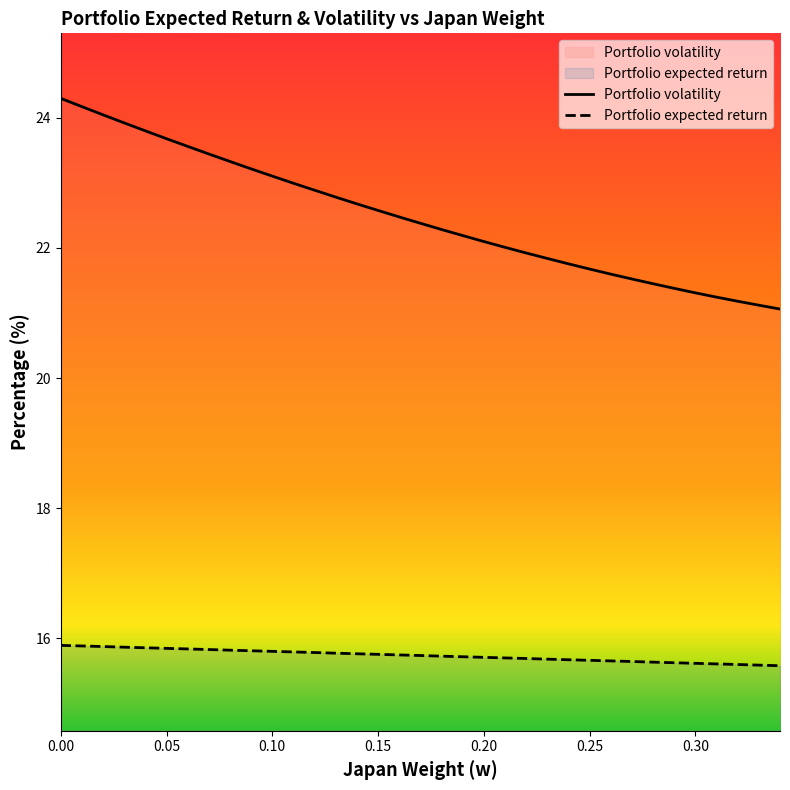

True or false: portfolio_return has more than 1 points higher than both neighbors.

False